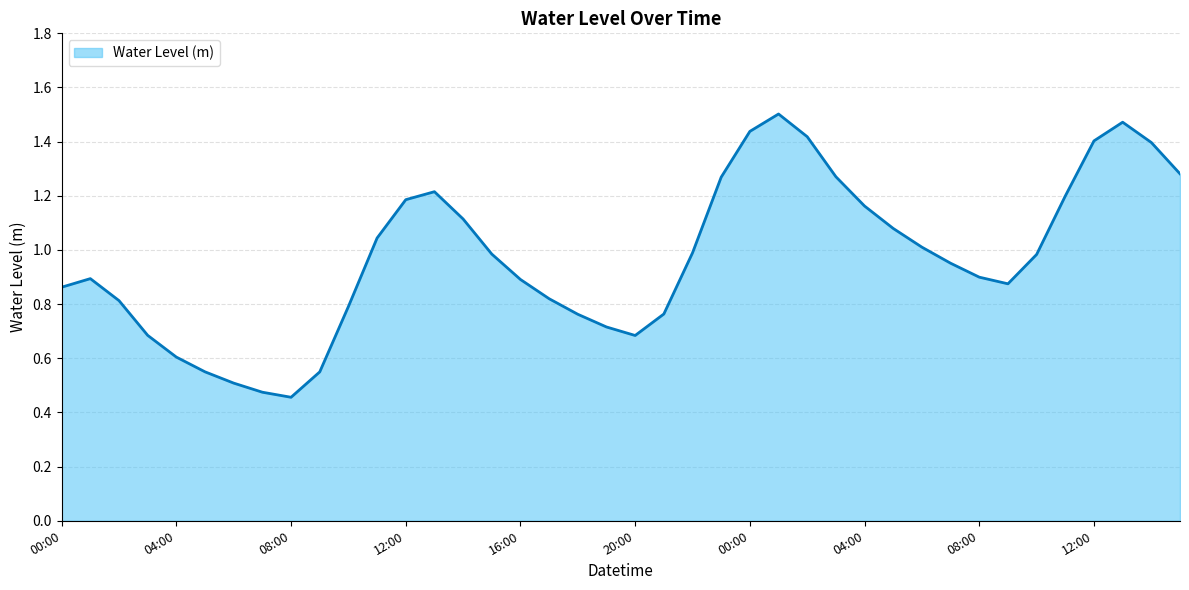

What is the minimum value shown in the chart?

0.5